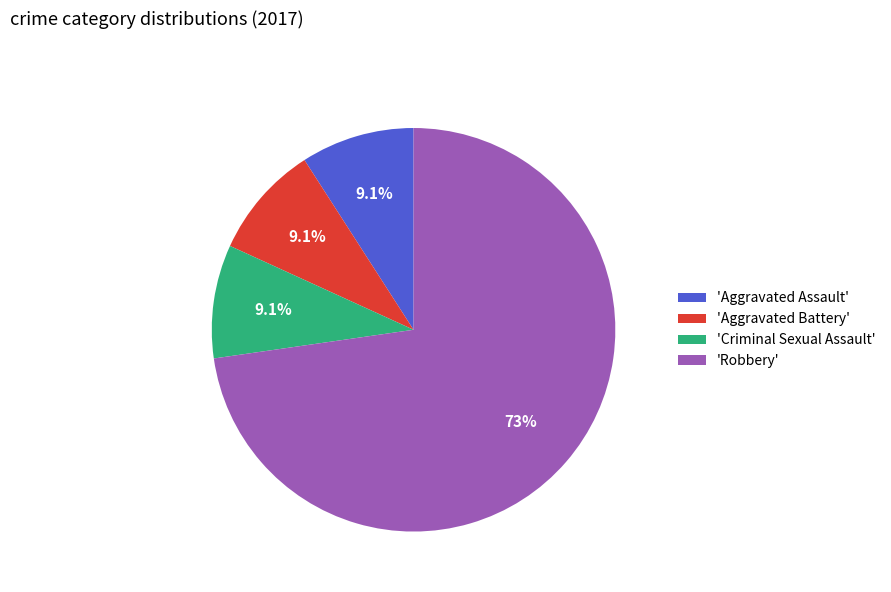

Approximately how many times larger is the value at 'Robbery' compared to 'Aggravated Battery'?

8.0